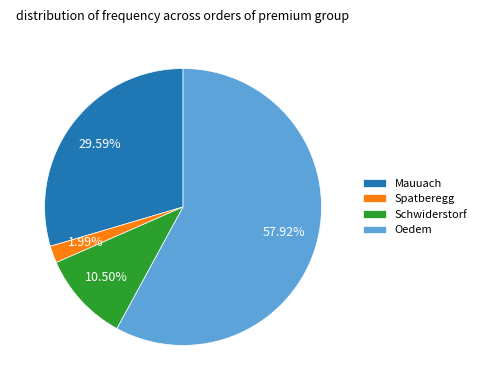

Which slice is the largest?

Oedem